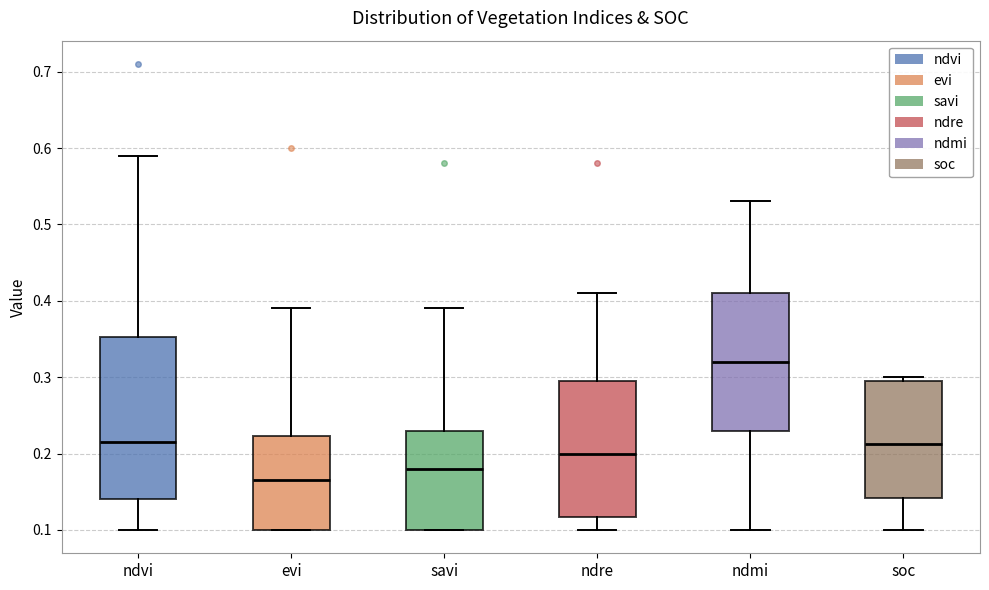

Which box is the tallest, from its lower edge to its upper edge?

ndvi